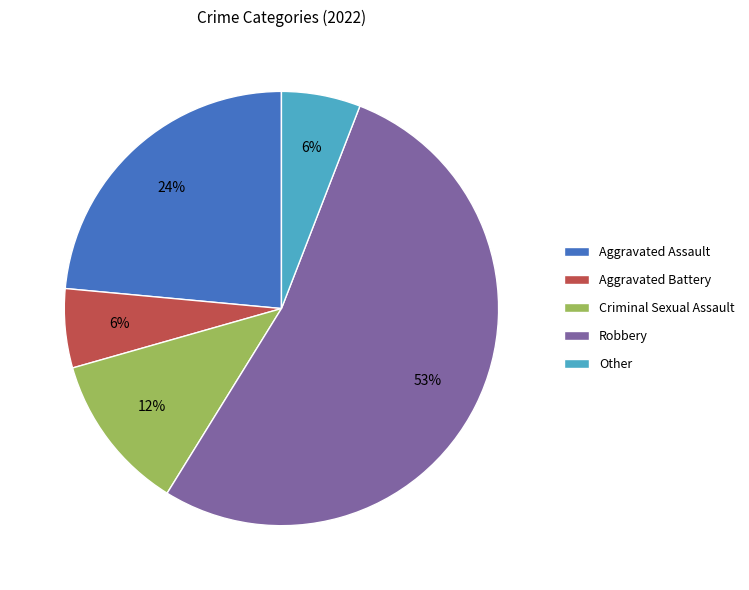

What is the largest slice in the pie chart?

Robbery